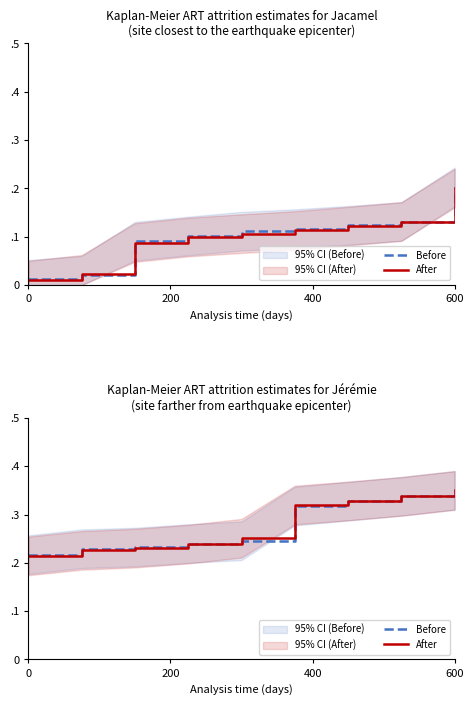

How many distinct data groups are displayed?

2